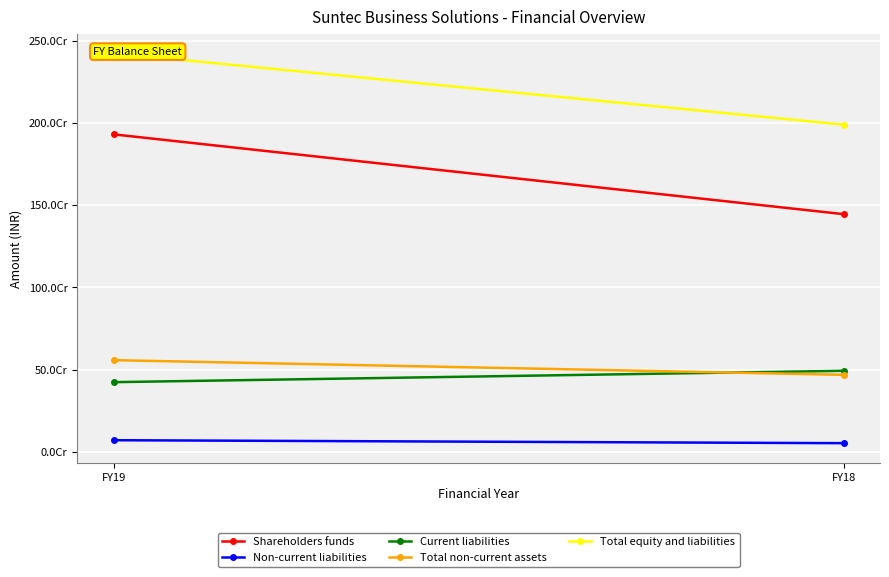

What is the value of the Total equity and liabilities point at the 1st from the left?

2422746255